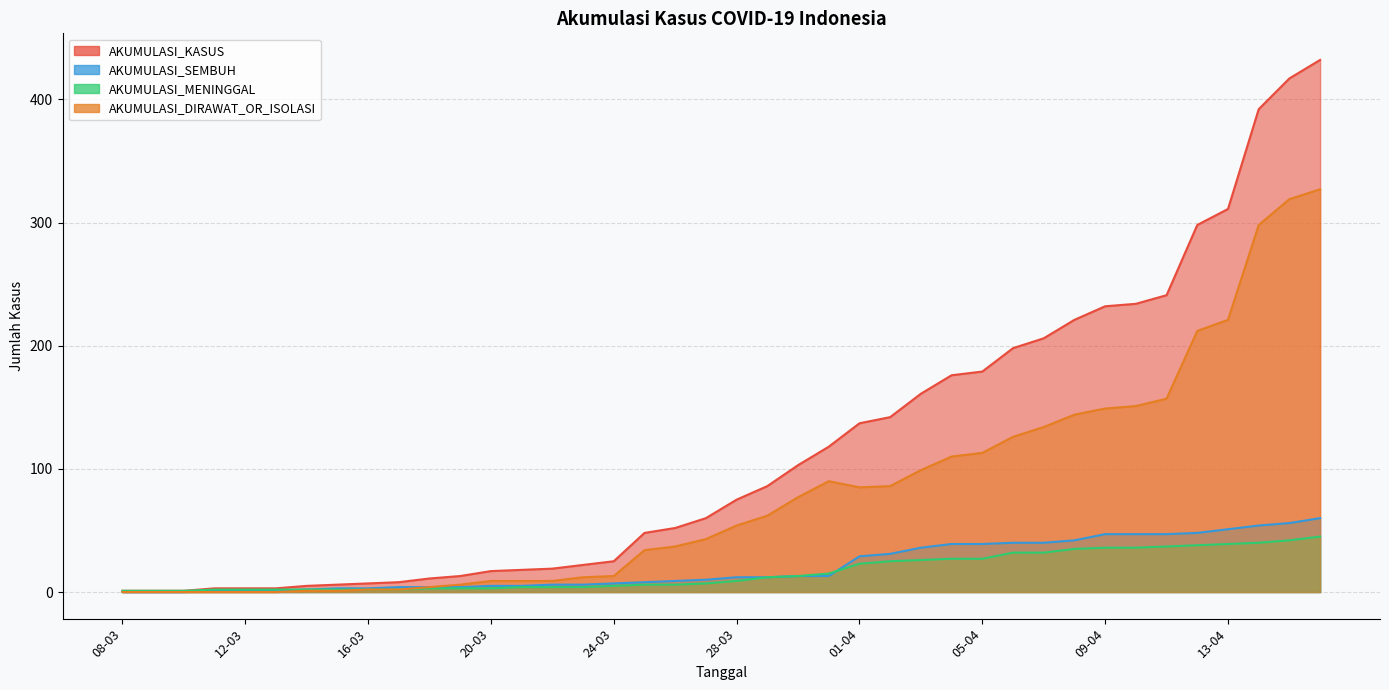

Between 28-03 and 08-03, which is larger?

28-03